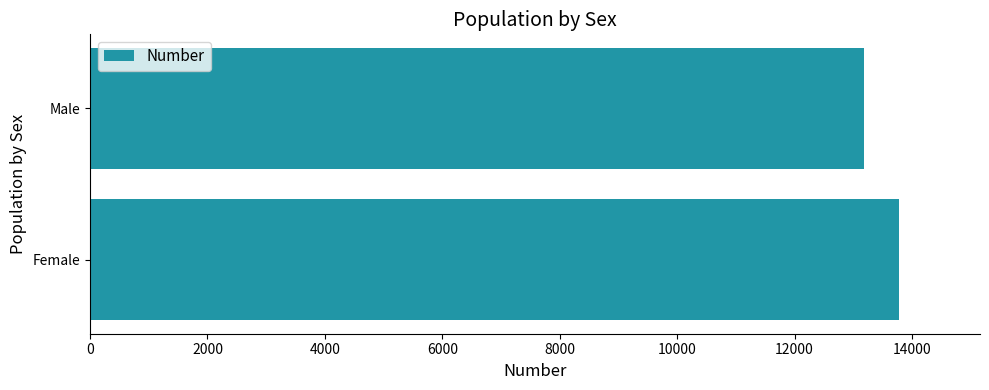

Is it true that the value at Male is 19425?

False